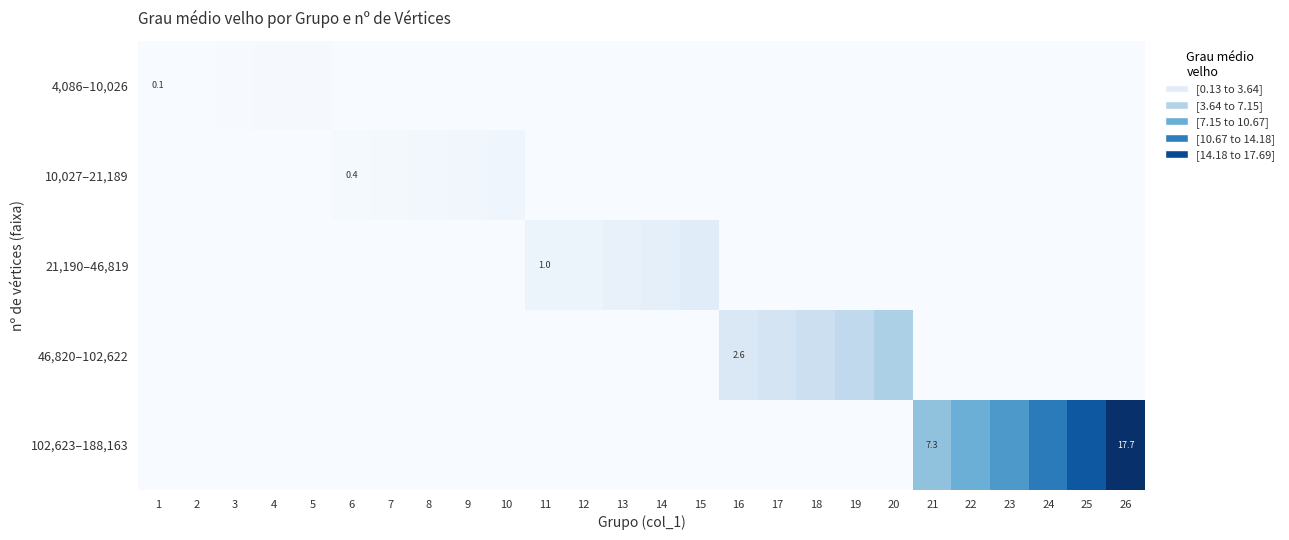

What is the difference between the second highest and minimum values in the 21,190–46,819 series?

1.8